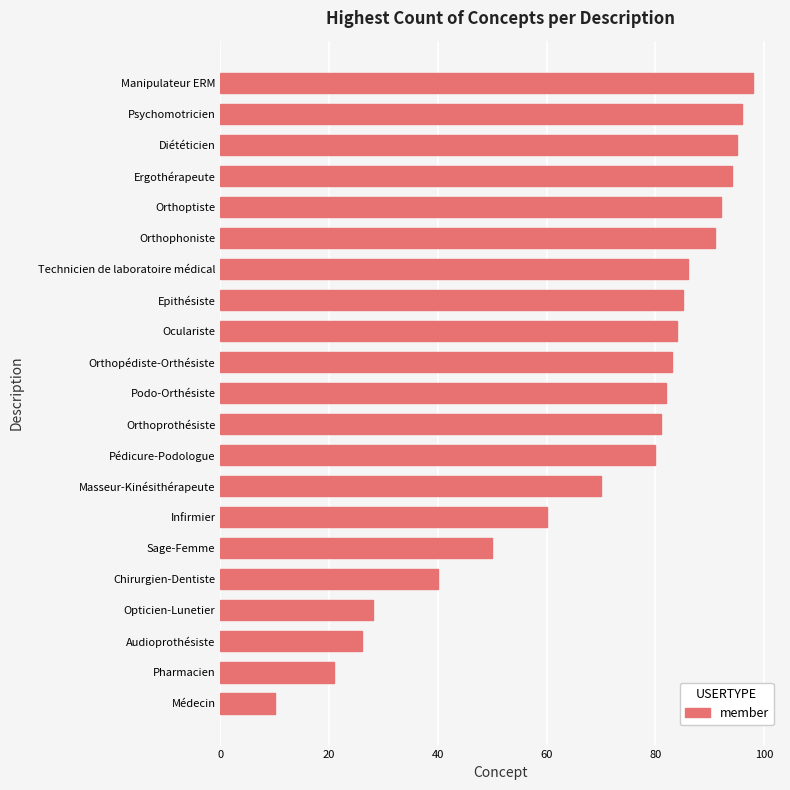

What is the average value?

69